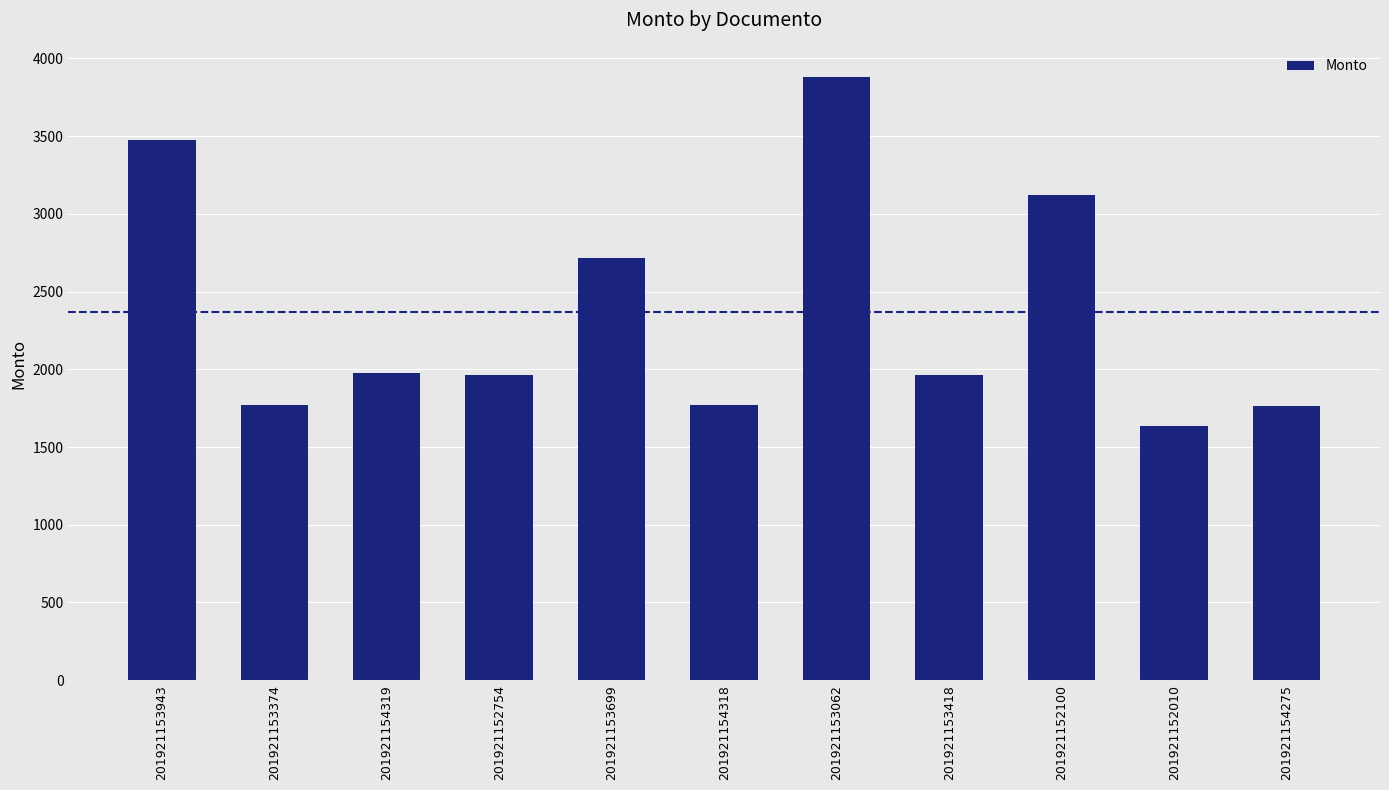

Is it true that the value at 201921154319 is 1978.9?

True